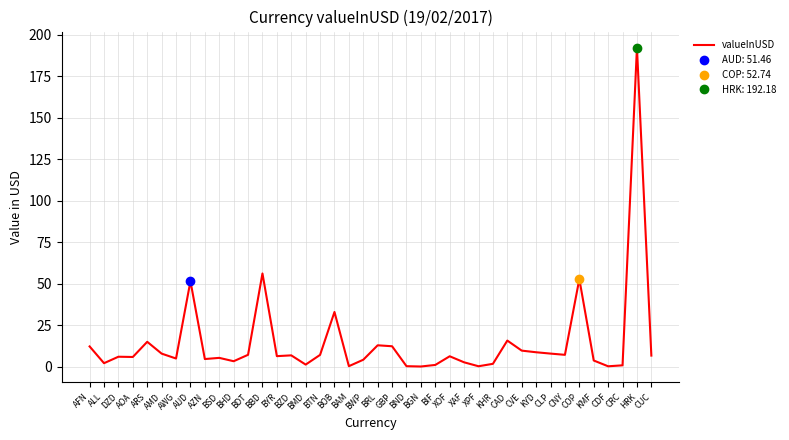

List the labels in order of value, smallest first.

BGN, CDF, XPF, BND, BAM, CRC, BIF, BMD, KHR, ALL, XAF, BHD, KMF, BWP, AZN, AWG, BSD, AOA, DZD, XOF, BYR, CUC, BZD, BTN, CNY, BDT, AMD, CLP, KYD, CVE, AFN, GBP, BRL, ARS, CAD, BOB, AUD, COP, BBD, HRK